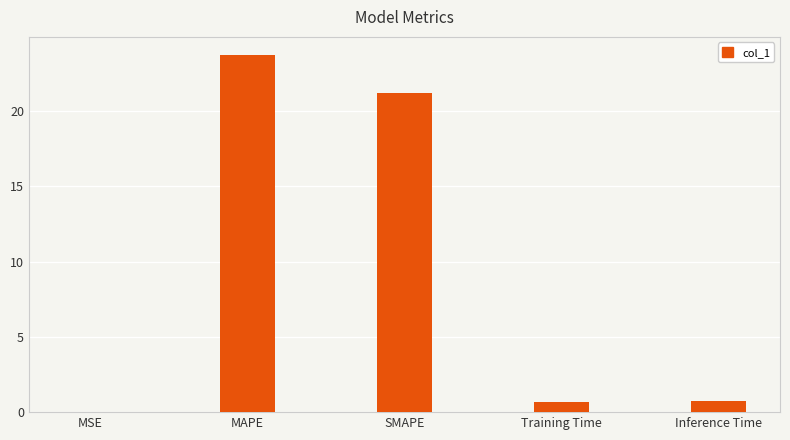

Which label corresponds to the largest value in the chart?

MAPE